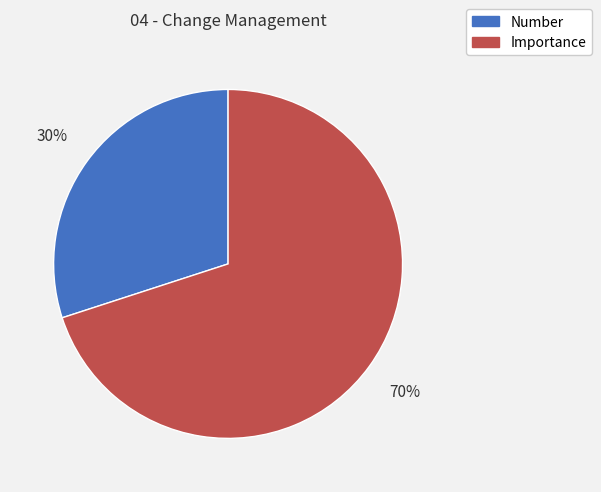

How many segments does this pie chart have?

2